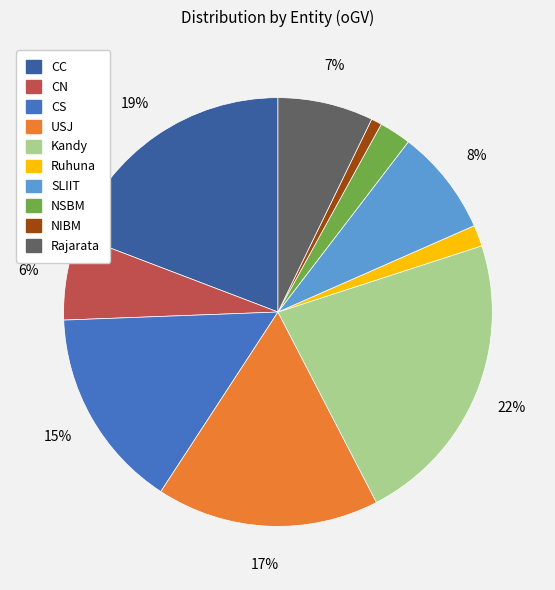

To the nearest percent, what percentage of the pie is Ruhuna?

2%